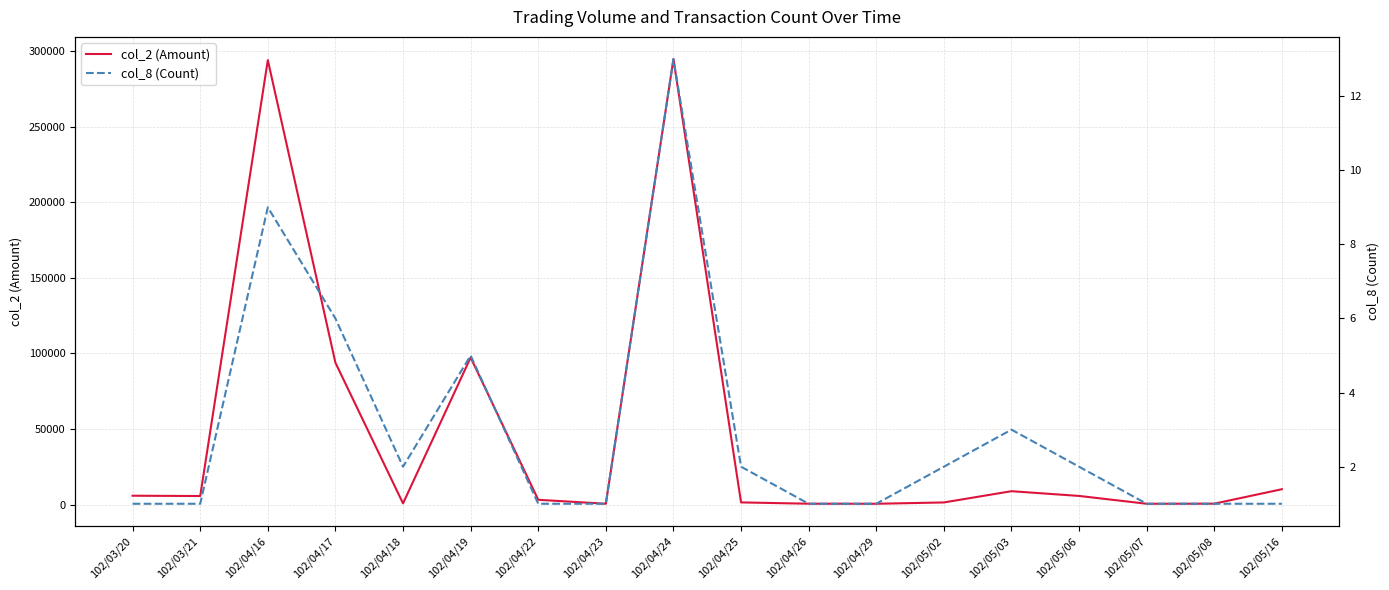

What is the total value across all series at 102/03/21?

5701